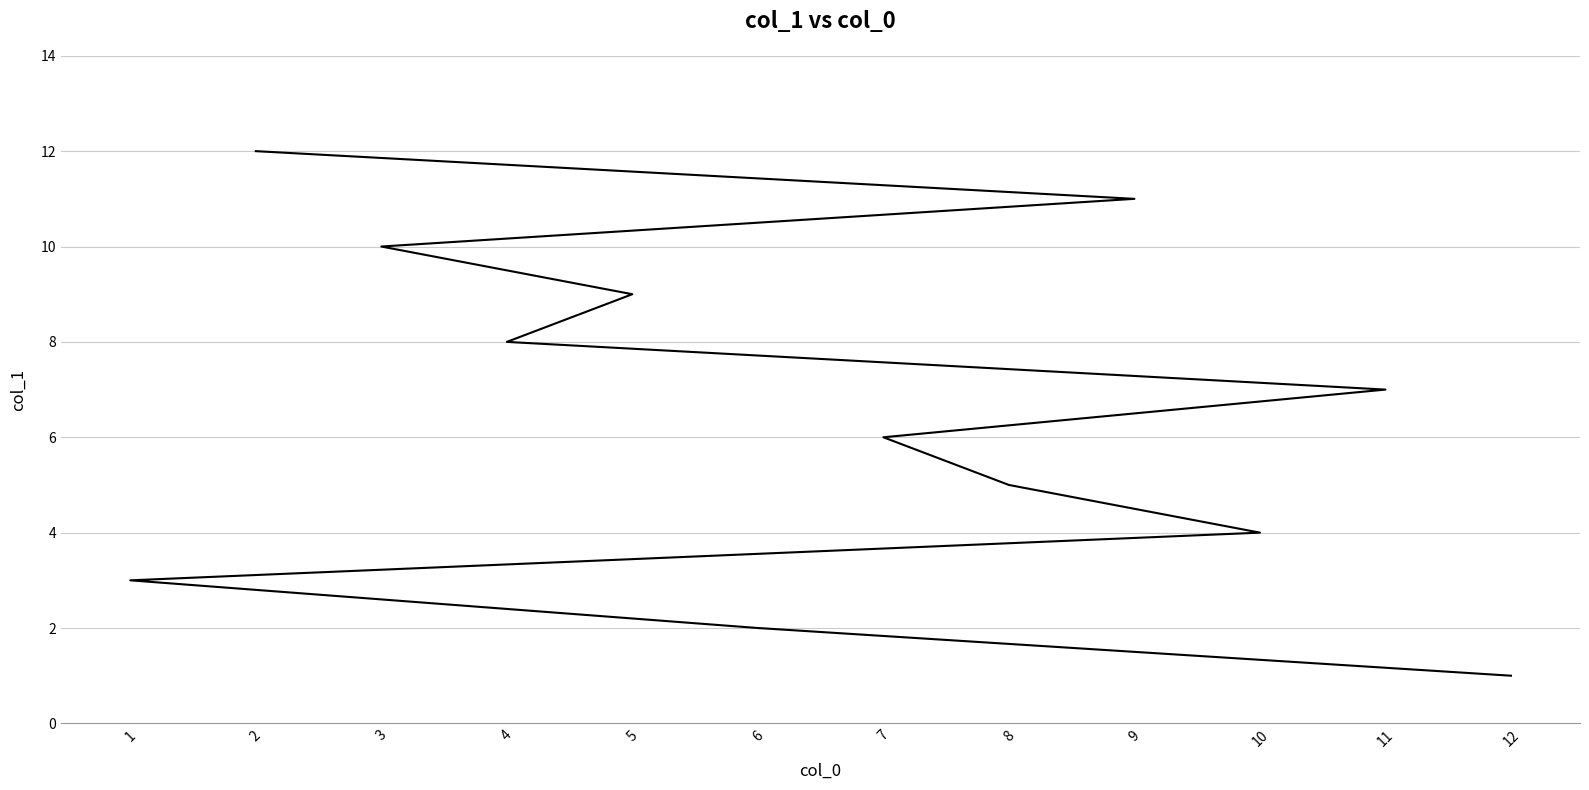

Reading left to right, extract all data points from this chart.

12=1	6=2	1=3	10=4	8=5	7=6	11=7	4=8	5=9	3=10	9=11	2=12